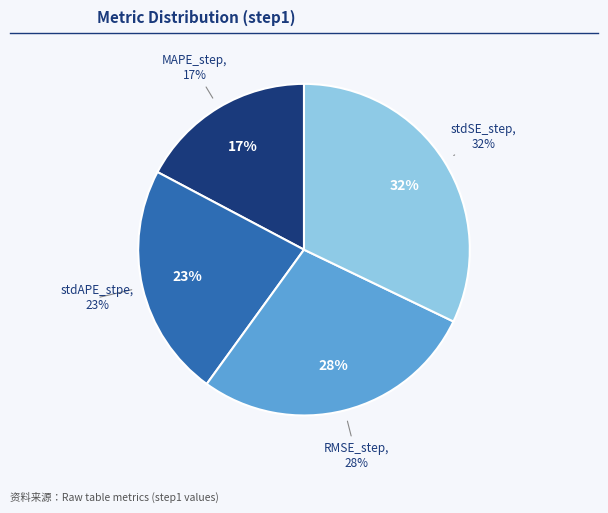

To the nearest percent, what is the combined percentage of stdAPE_stpe and RMSE_step?

51%